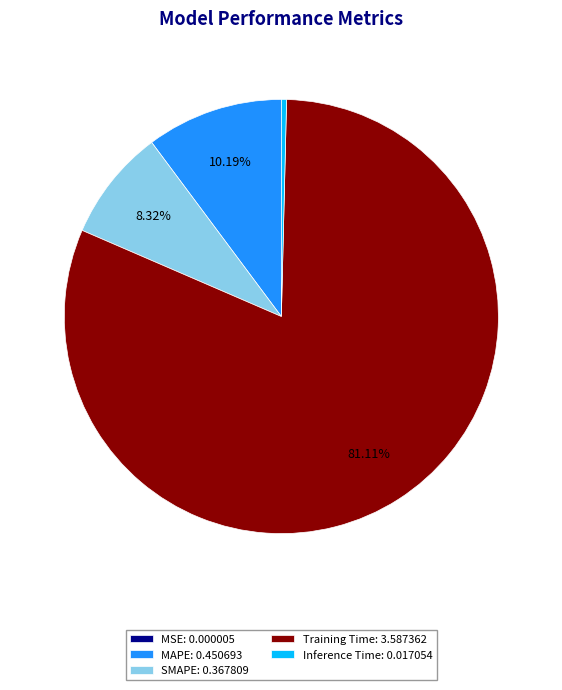

Do SMAPE: 0.367809 and Inference Time: 0.017054 together represent more than half of the pie?

No